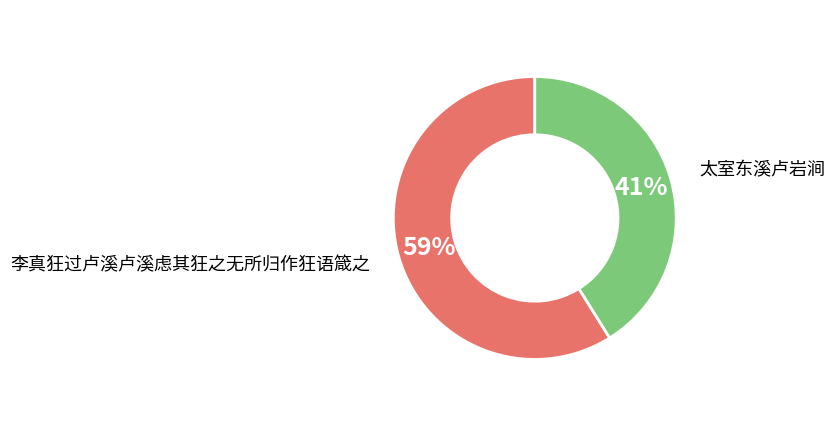

Which slice is the smallest?

太室东溪卢岩涧